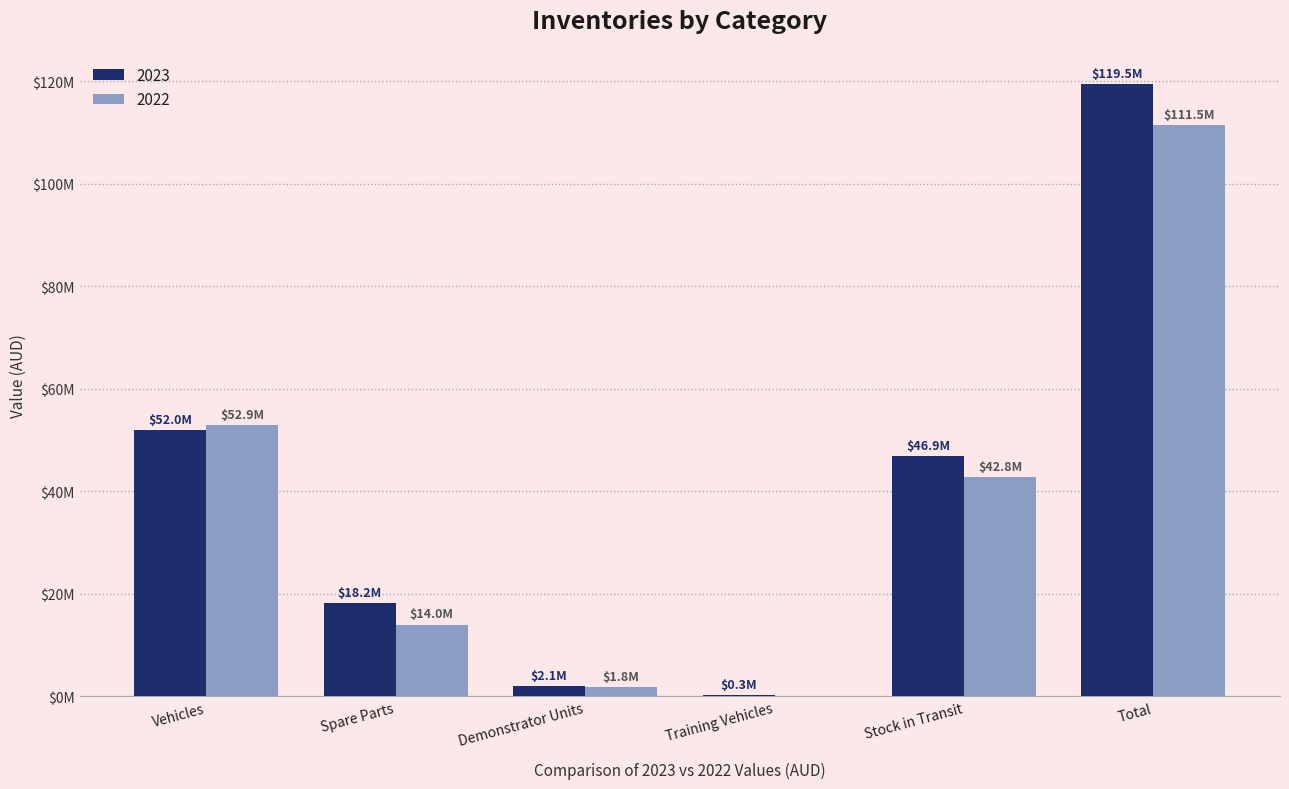

At which label does 2023 first exceed 46946929?

Vehicles